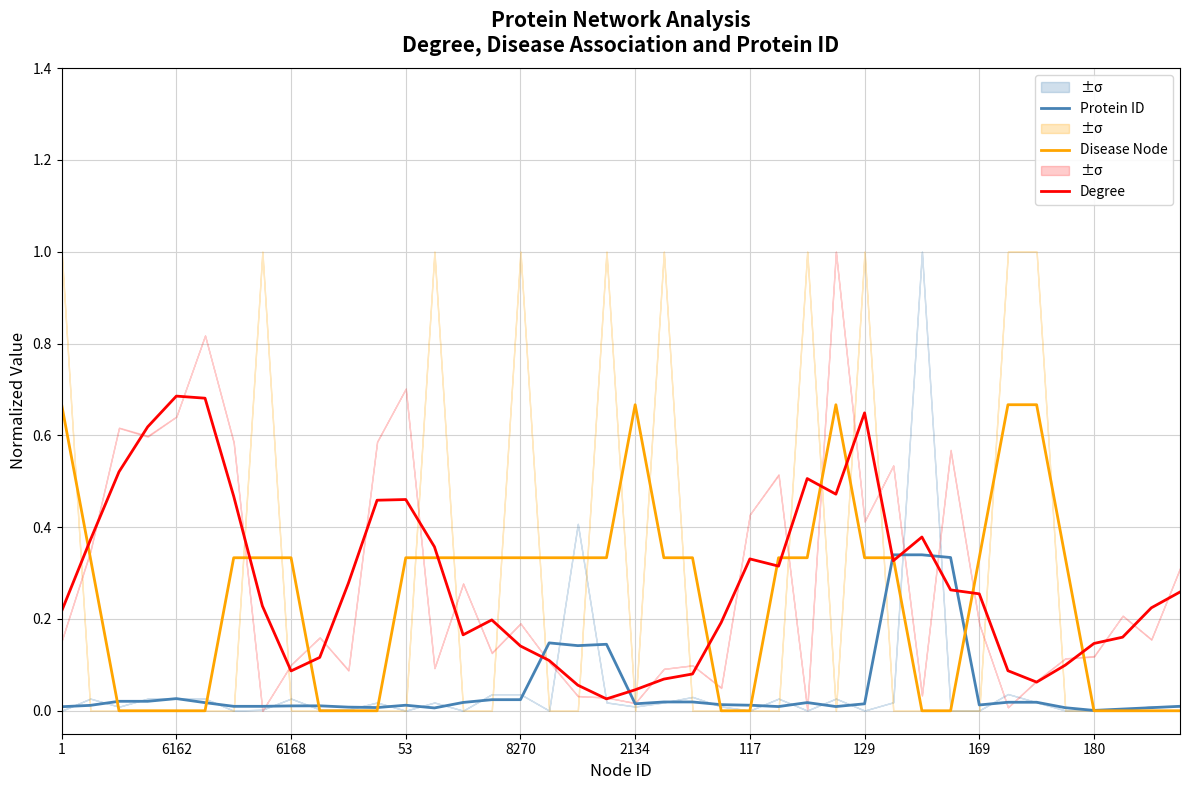

Is it true that Degree equals 0.2 at 180?

False